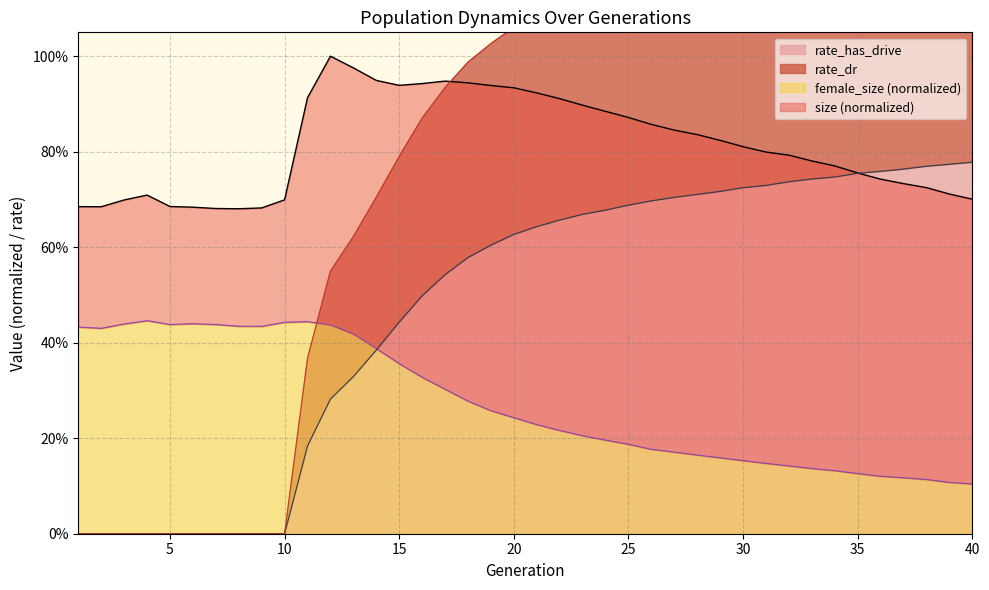

What is the value of the size point at the 23rd from the left?

0.9